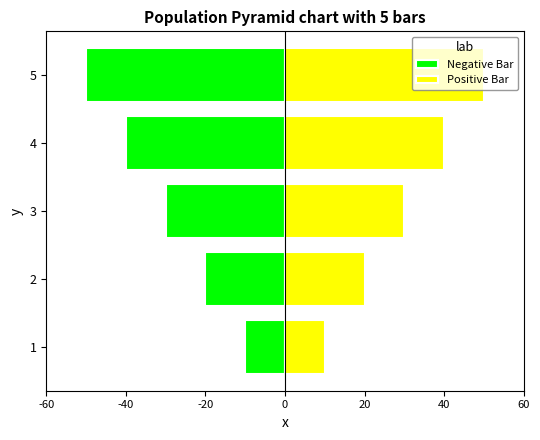

List the series in order of their overall mean, lowest first.

Negative Bar, Positive Bar